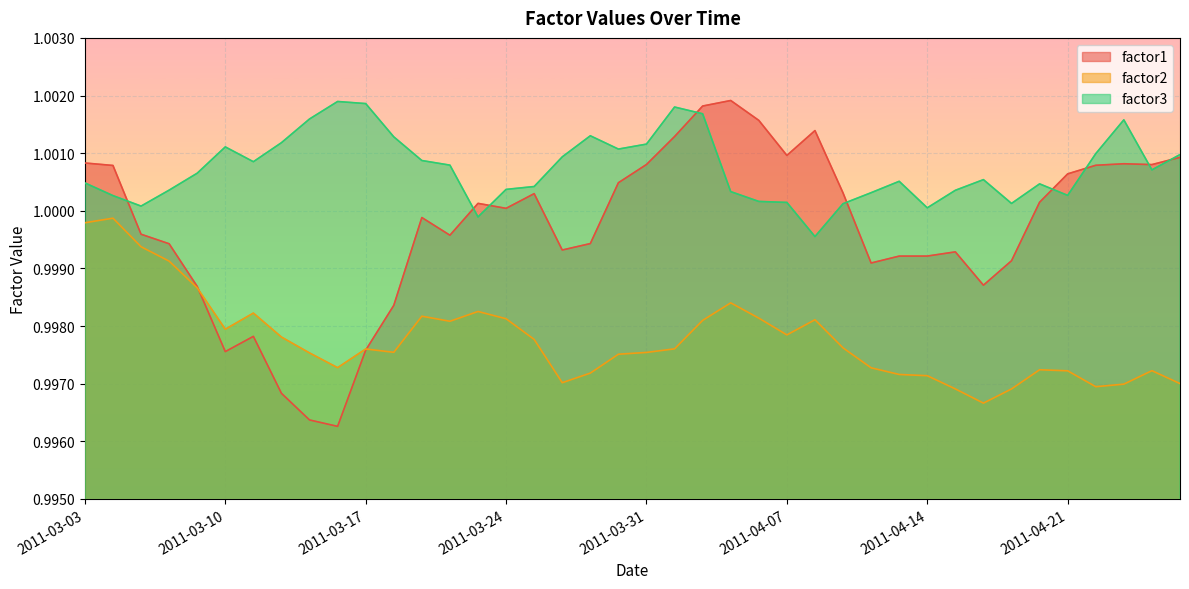

What is the label of the 32nd point from the right?

2011-03-15